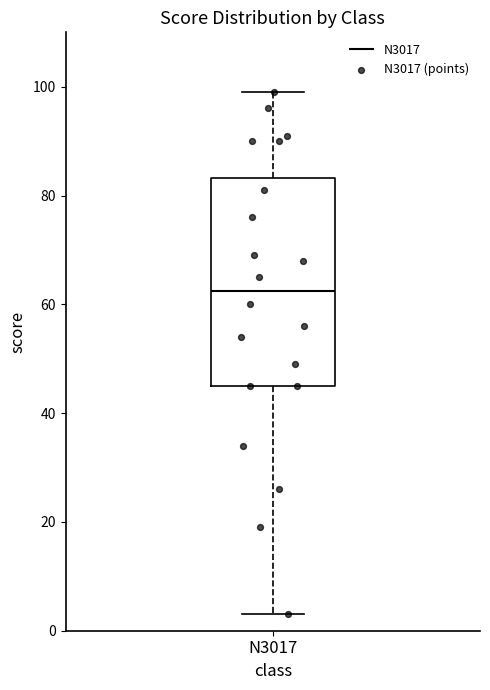

Read this box plot against the y-axis: the position of the median line, the range covered by the box, and the ends of both whiskers. The values are not printed on the chart, so give them approximately, as read against the axis.

median 62, box 46 to 84, whiskers 4 to 100